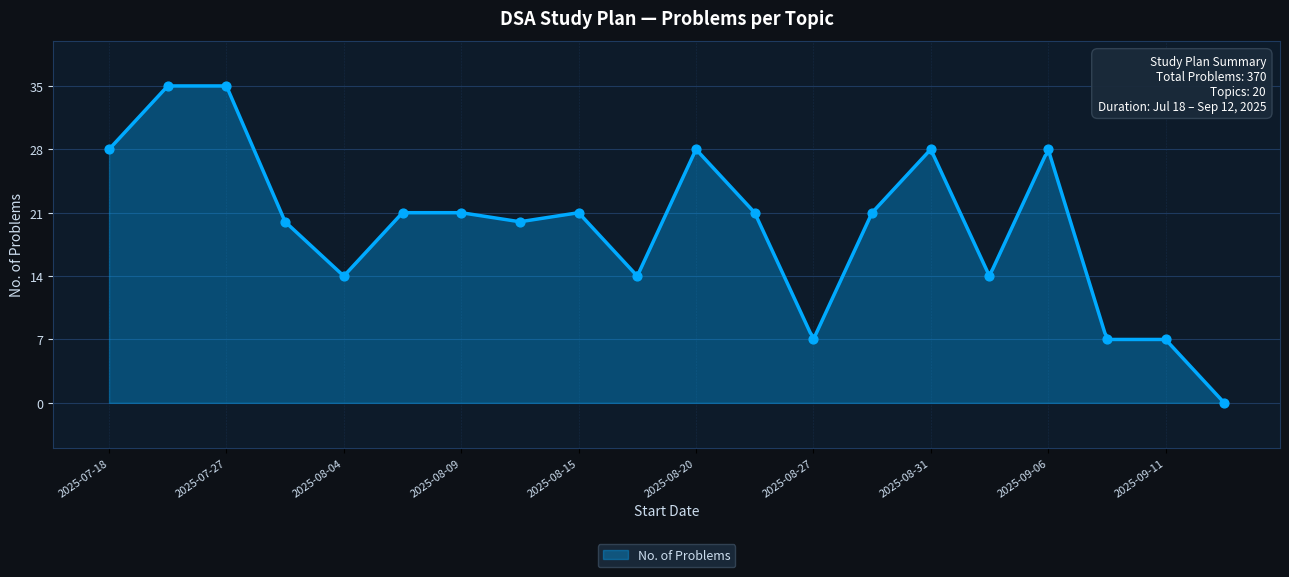

Which has a higher value, 2025-08-06 or 2025-08-28?

2025-08-06